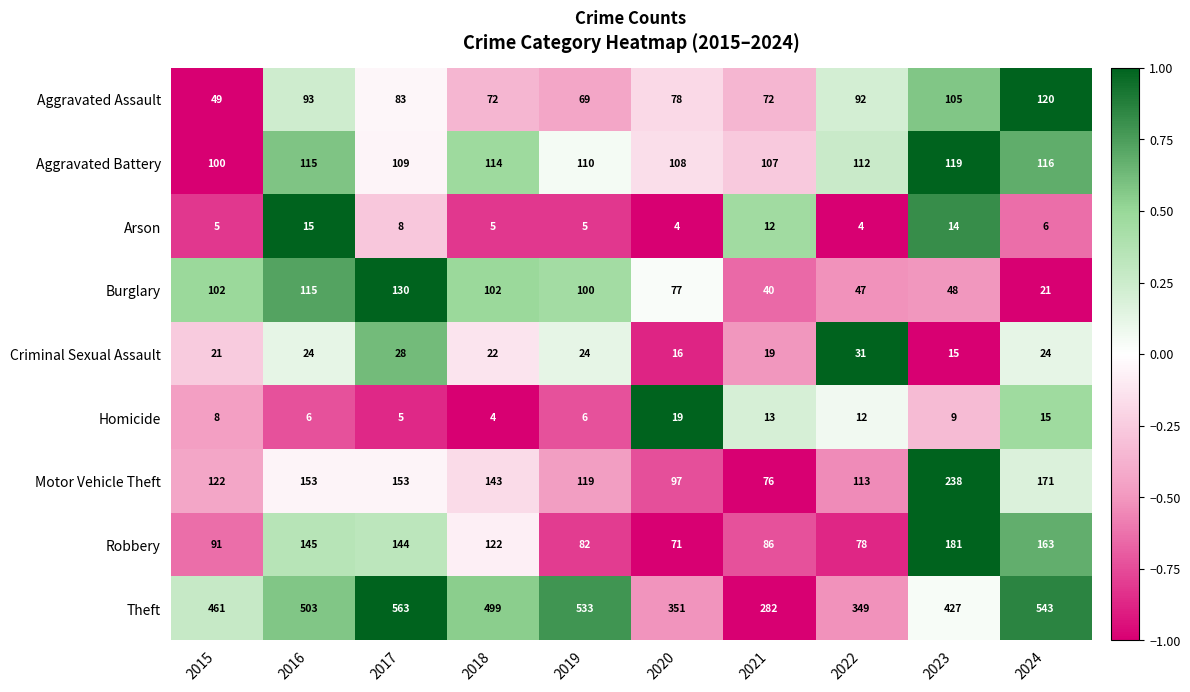

What is the spread (max minus min) of values at 2018?

495